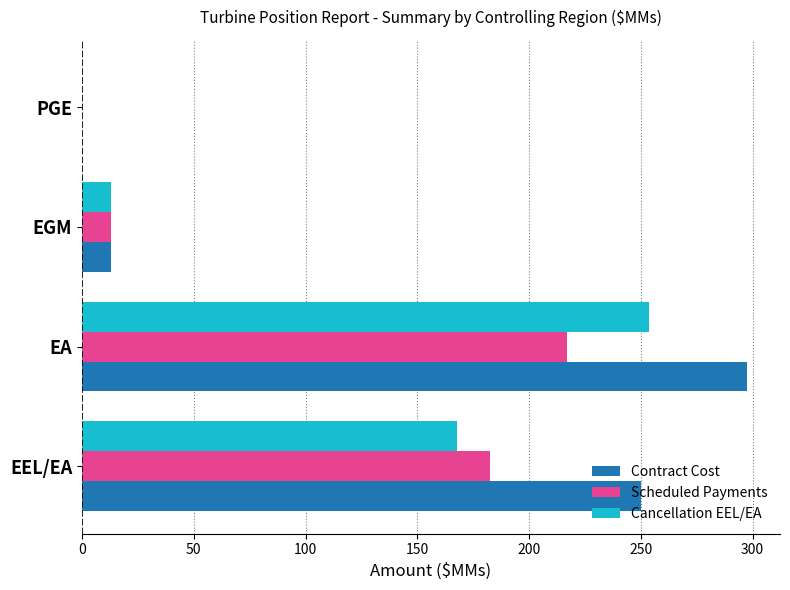

Which series has the largest total across all categories?

Contract Cost